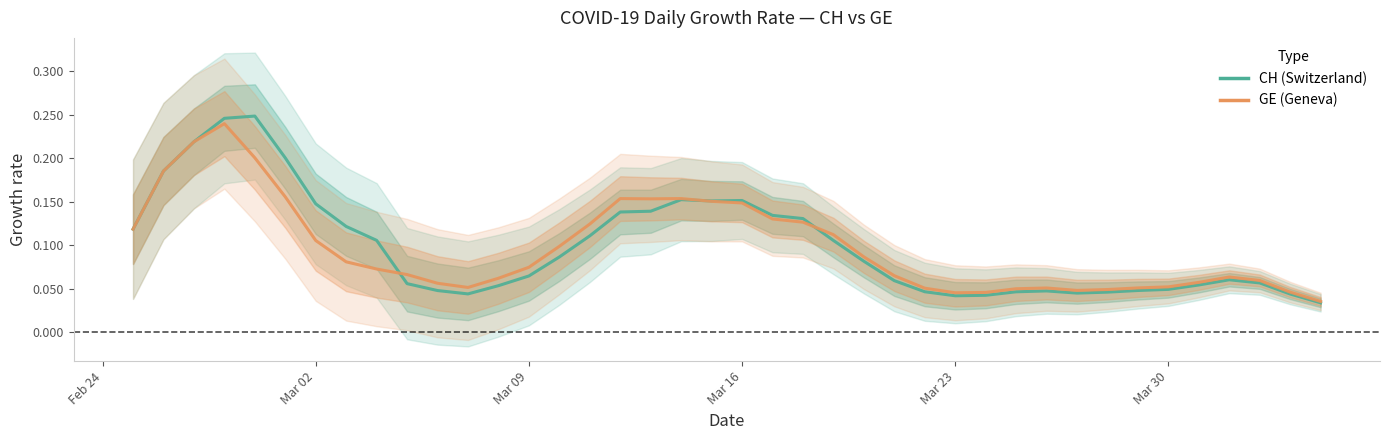

Reading left to right, extract all data points from this chart.

CH (Switzerland): 0.1	0.2	0.2	0.2	0.2	0.2	0.1	0.1	0.1	0.1	0.0	0.0	0.1	0.1	0.1	0.1	0.1	0.1	0.2	0.2	0.2	0.1	0.1	0.1	0.1	0.1	0.0	0.0	0.0	0.0	0.0	0.0	0.0	0.0	0.0	0.1	0.1	0.1	0.0	0.0
GE (Geneva): 0.1	0.2	0.2	0.2	0.2	0.2	0.1	0.1	0.1	0.1	0.1	0.1	0.1	0.1	0.1	0.1	0.2	0.2	0.2	0.2	0.1	0.1	0.1	0.1	0.1	0.1	0.1	0.0	0.0	0.1	0.1	0.0	0.0	0.1	0.1	0.1	0.1	0.1	0.0	0.0